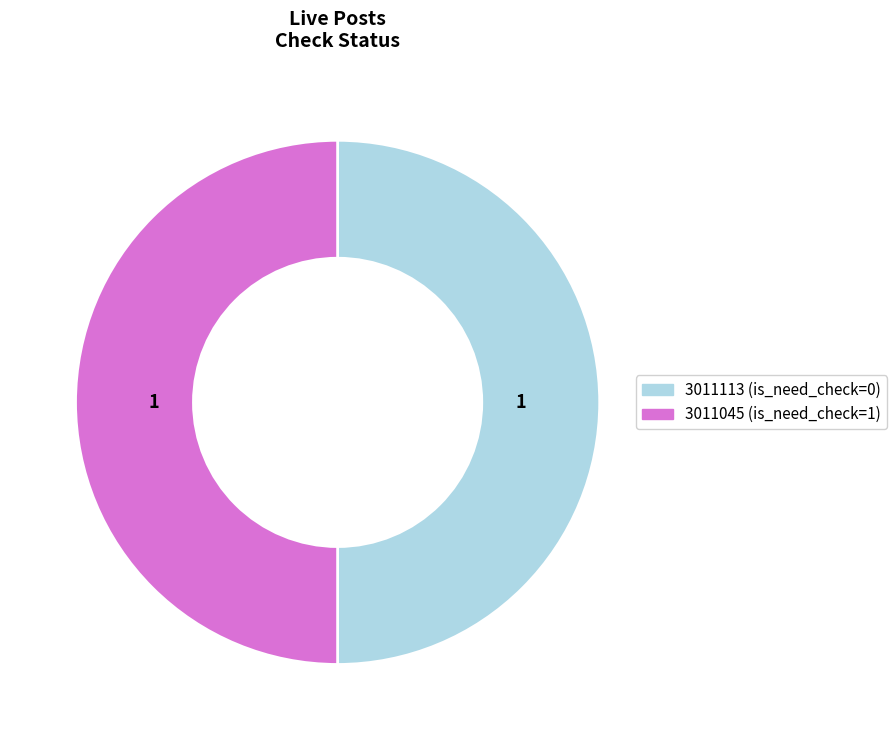

What is the ratio of the value at 3011113 to the value at 3011045?

1.0